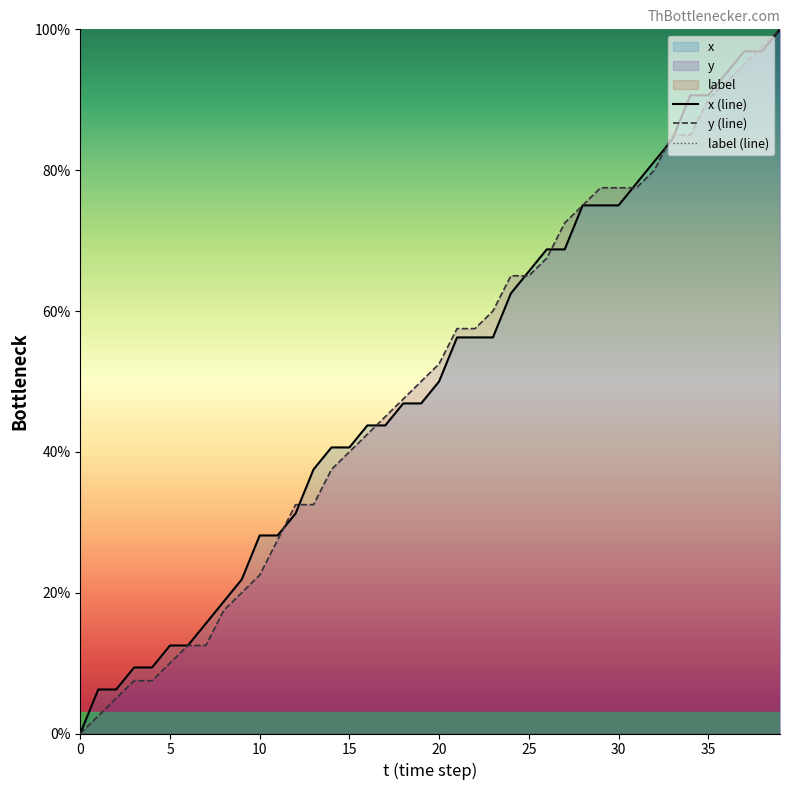

Rank the series by their average value, from highest to lowest.

x, y